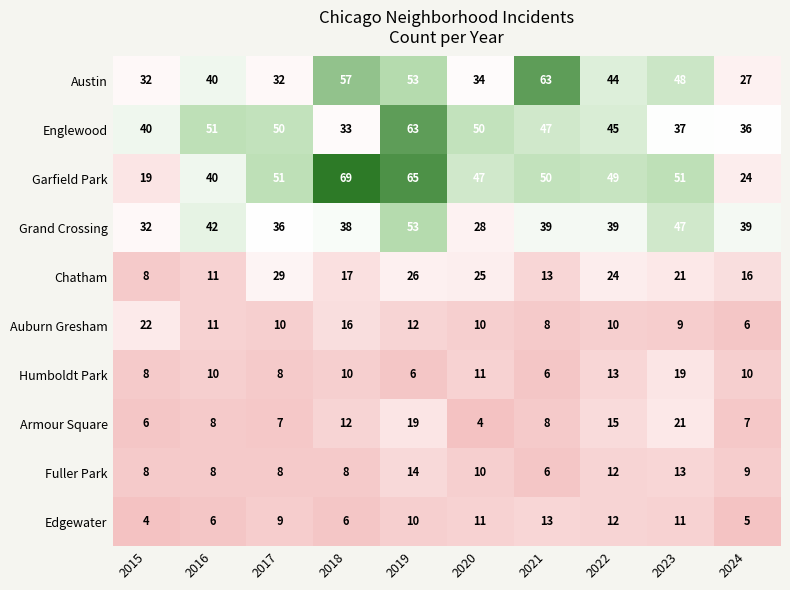

What is the smallest value displayed?

4